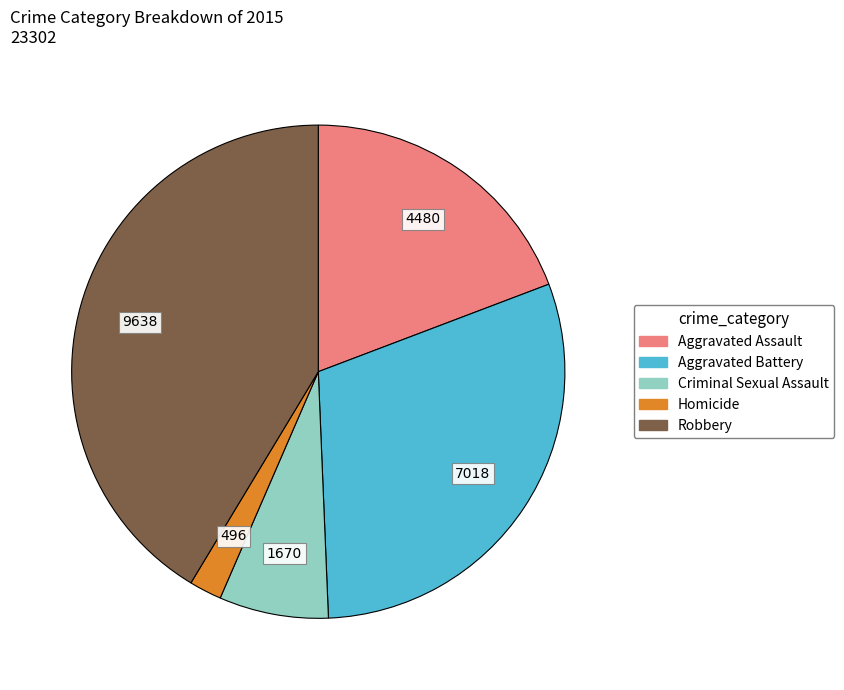

Is it true that Robbery is 41% of the pie?

True